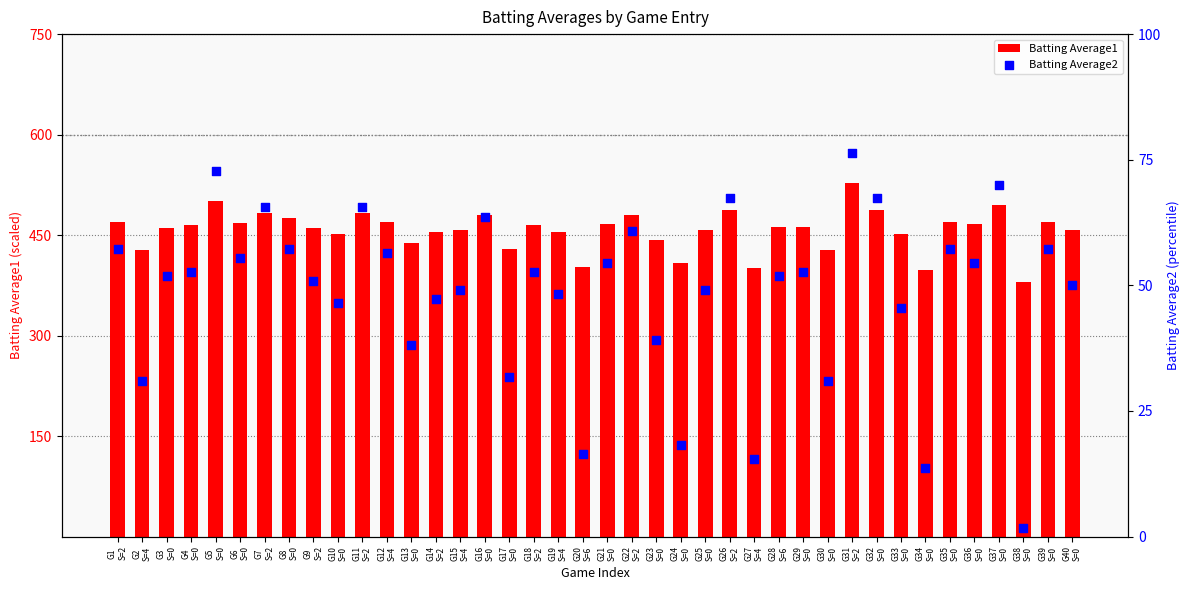

Which series has the largest Y range (max minus min)?

Batting Average1